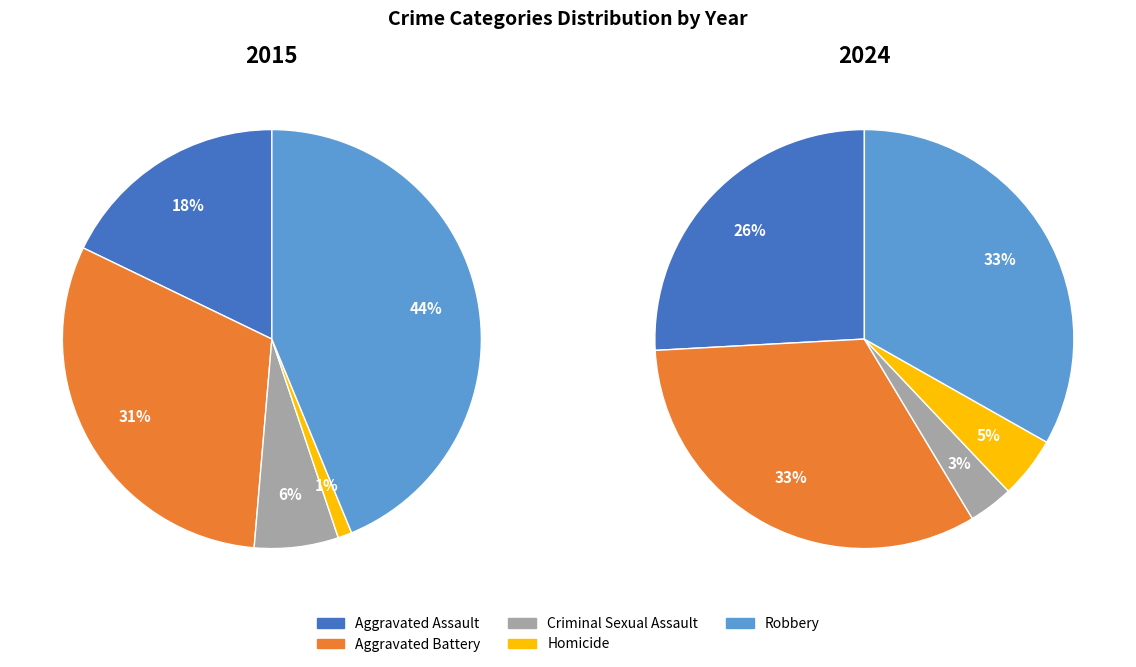

Which category has the biggest portion of the pie?

Robbery